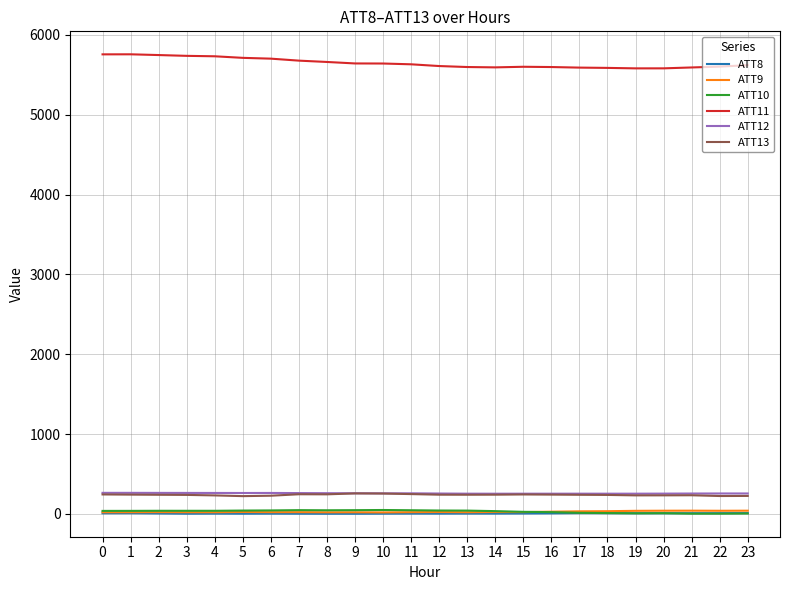

Which series has the largest total across all categories?

ATT11